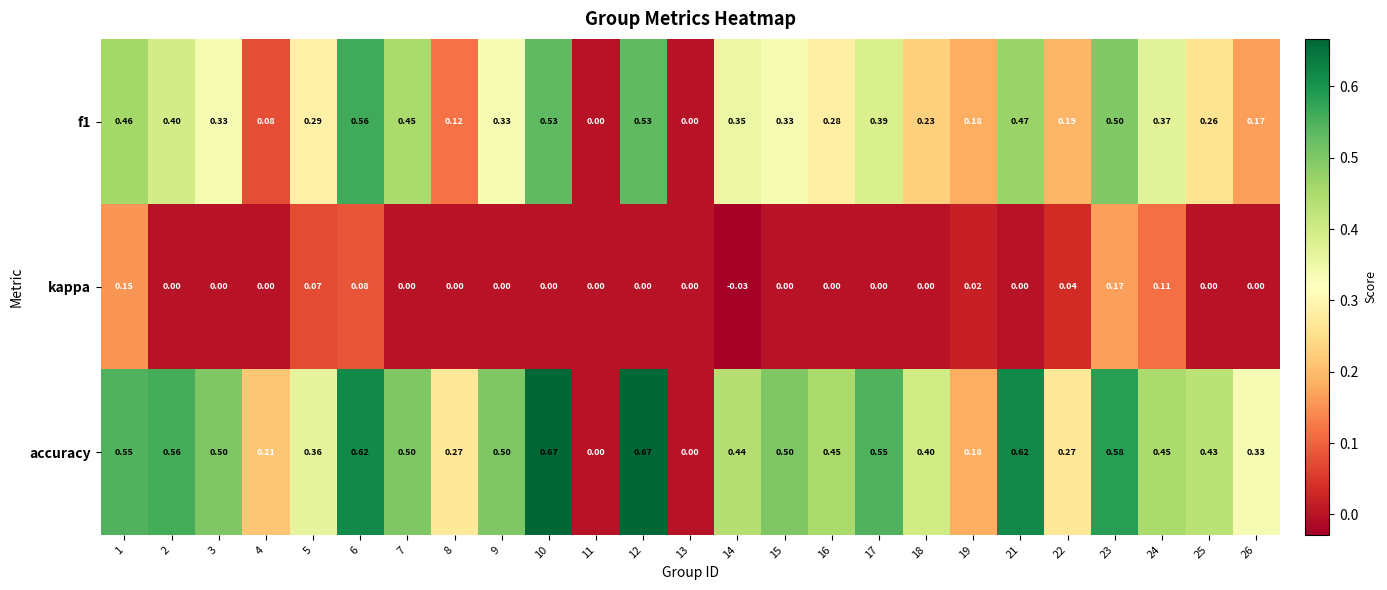

Between 10 and 14, which series saw the biggest shift?

accuracy